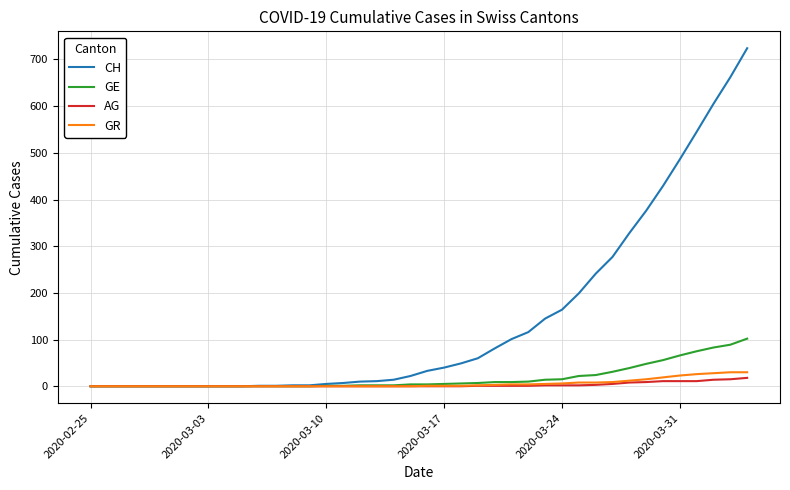

What is the highest value of the AG series?

18